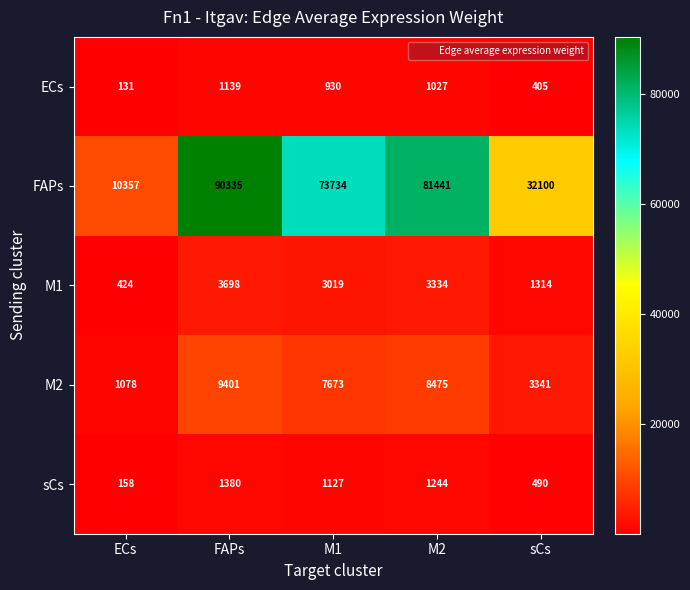

List the series in order of their peak value, highest first.

FAPs, M2, M1, sCs, ECs